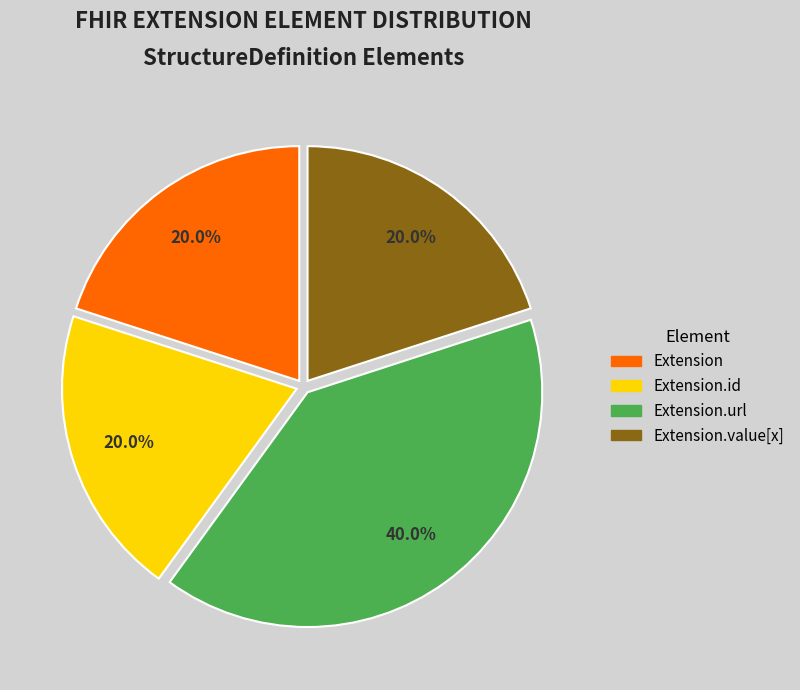

How many segments does this pie chart have?

4